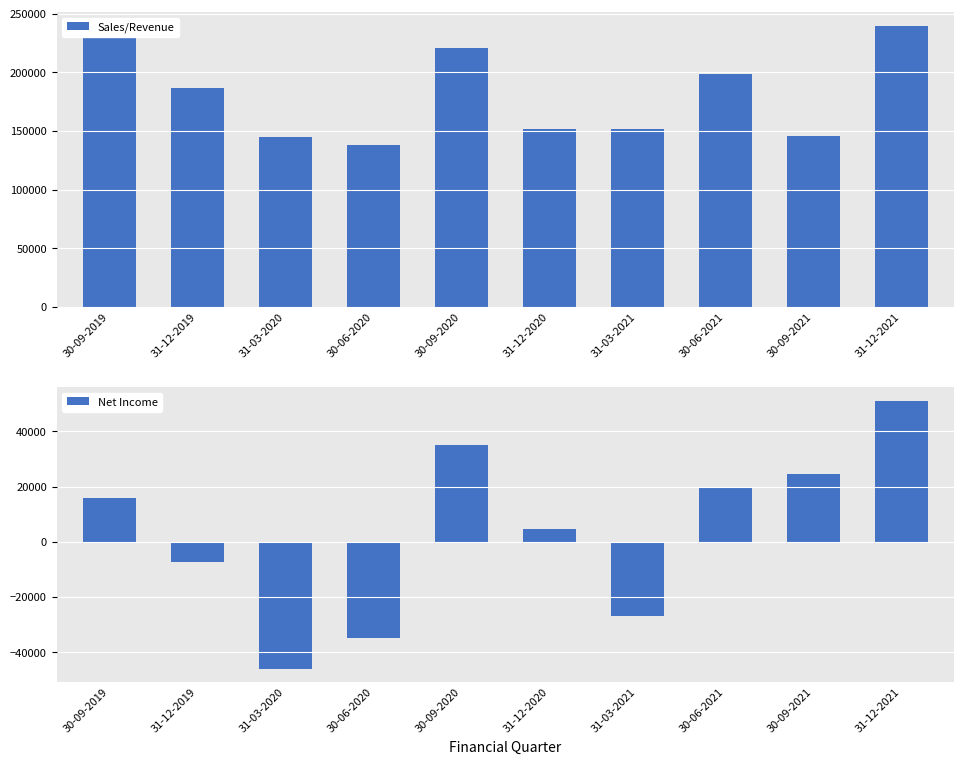

Rank the series by their average value, from lowest to highest.

Net Income, Sales/Revenue